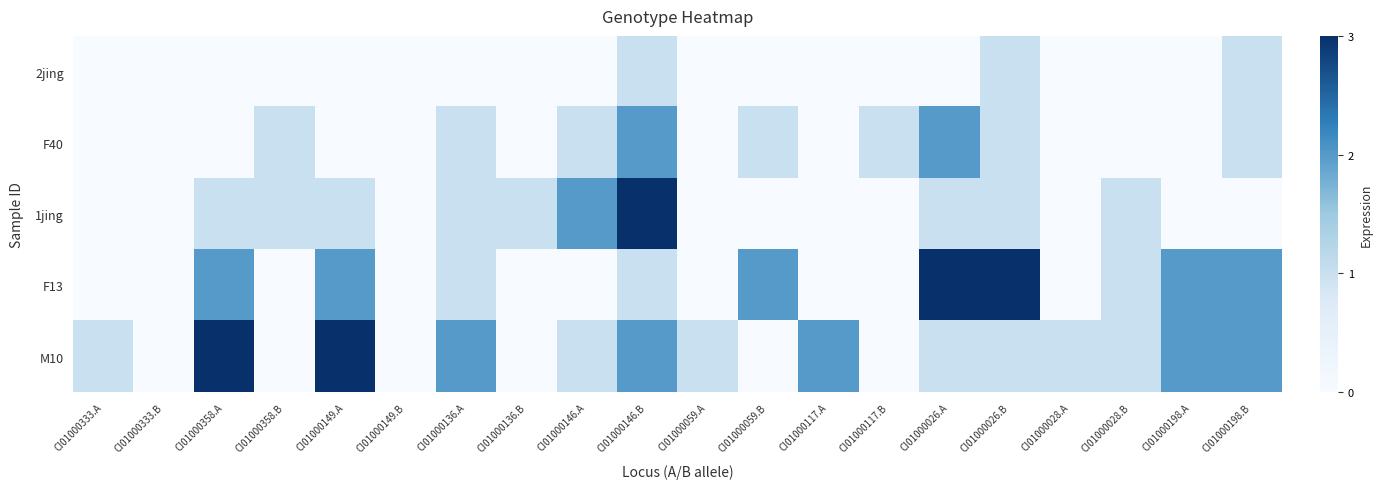

At how many categories does at least one series exceed 2?

5